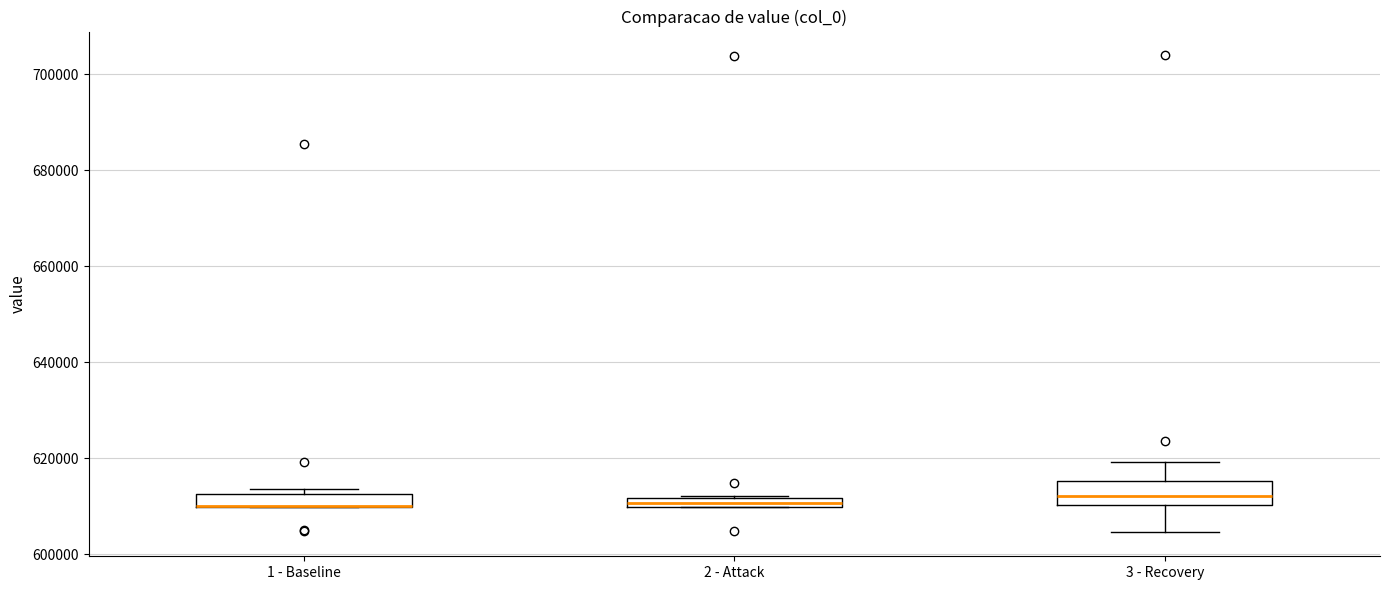

Comparing the boxes themselves (not the whiskers), which one is the tallest?

3 - Recovery